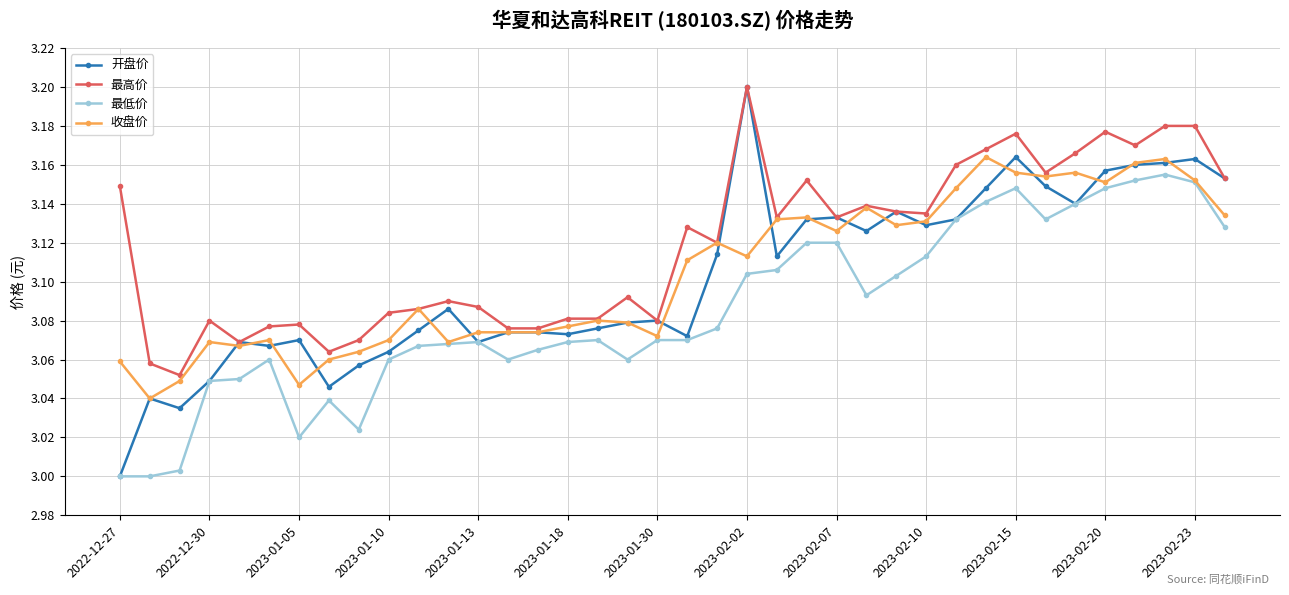

Which series has the largest total across all categories?

最高价